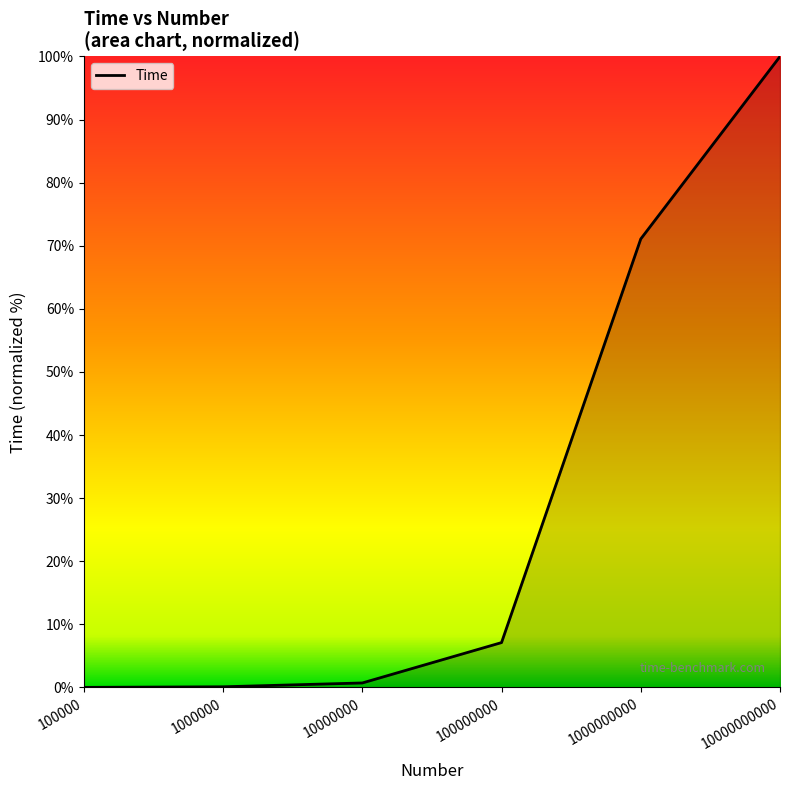

Count the number of categories in the chart.

6